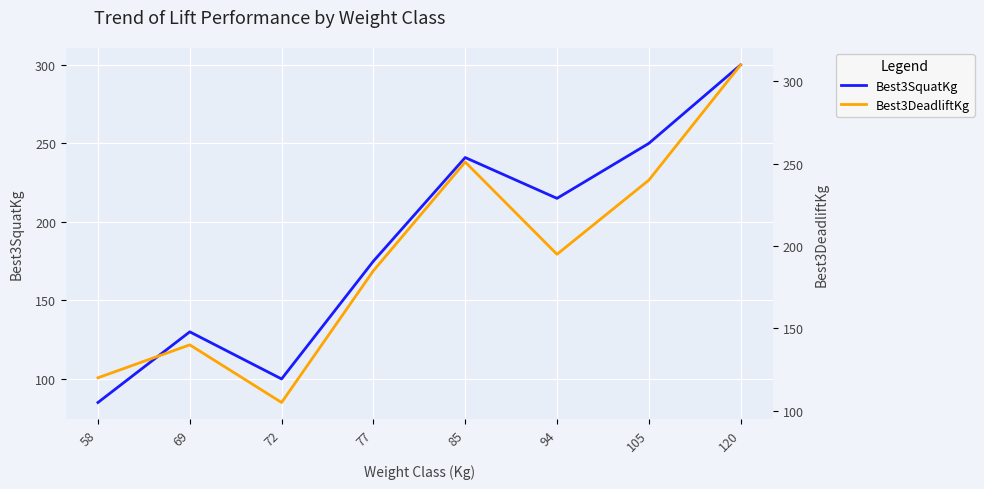

Rank the series at 105 from lowest to highest value.

Best3DeadliftKg, Best3SquatKg